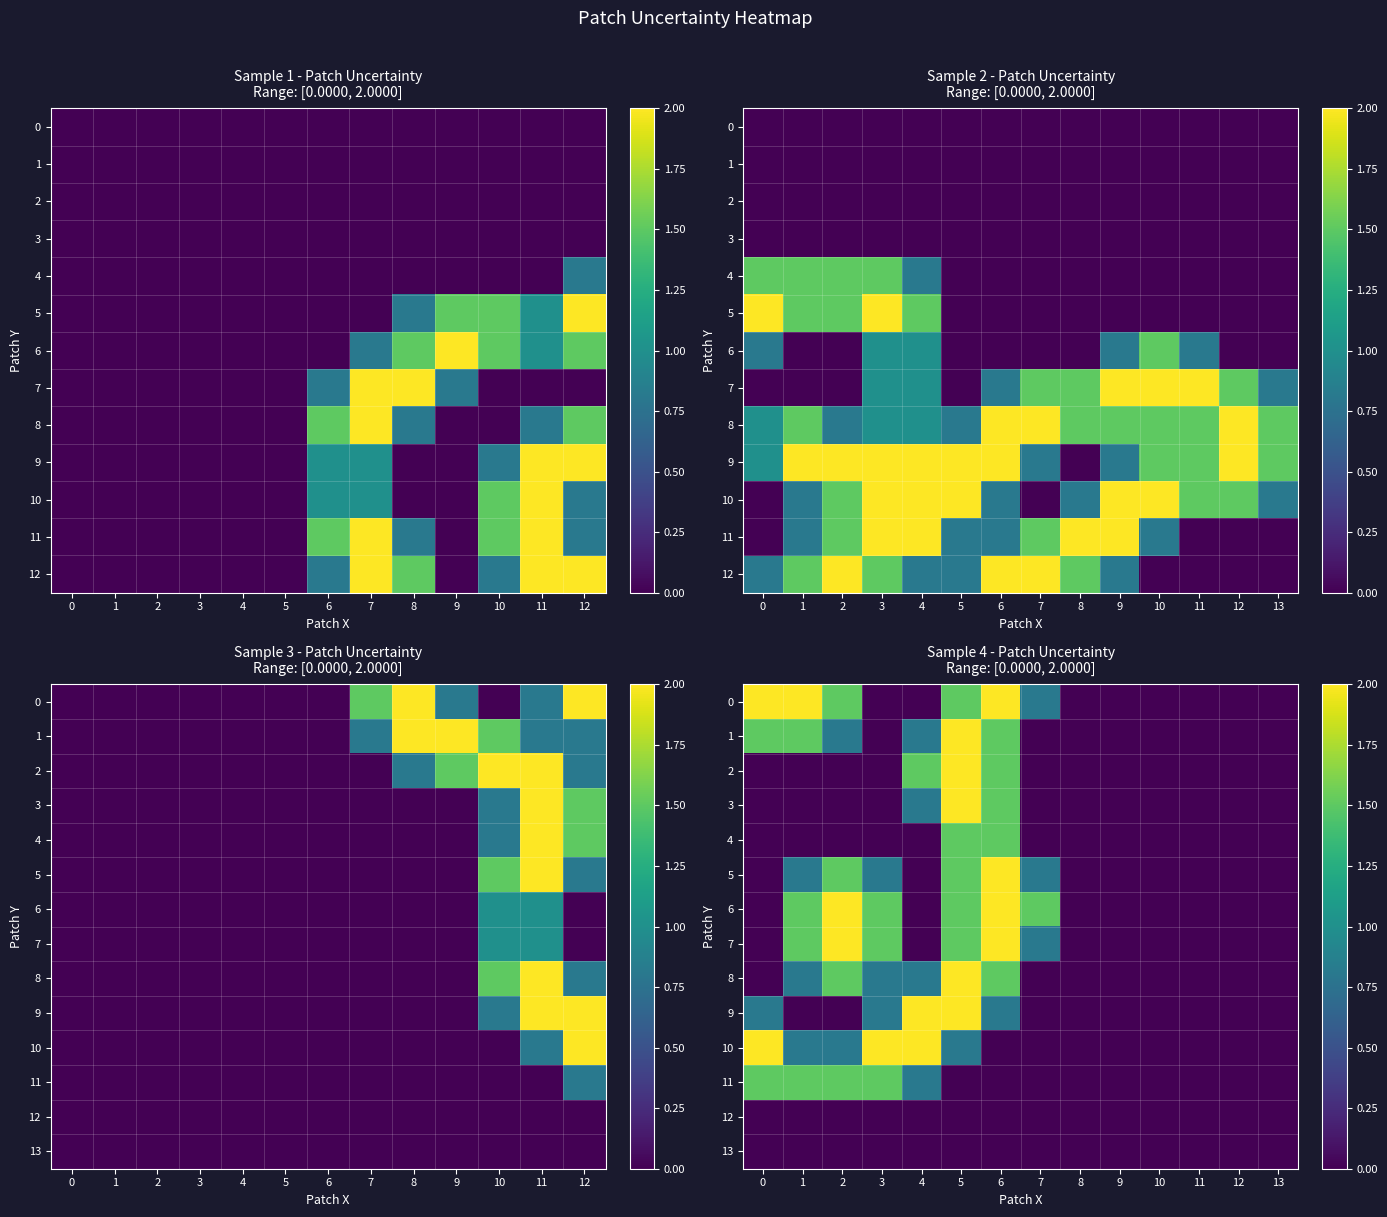

What is the total value across all series at 4?

8.7